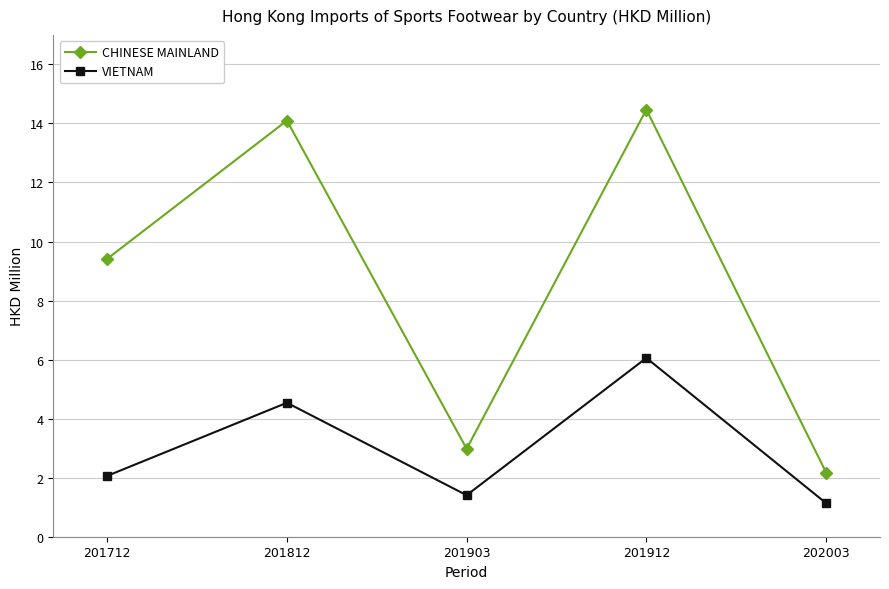

True or false: CHINESE MAINLAND and VIETNAM cross at least once.

False